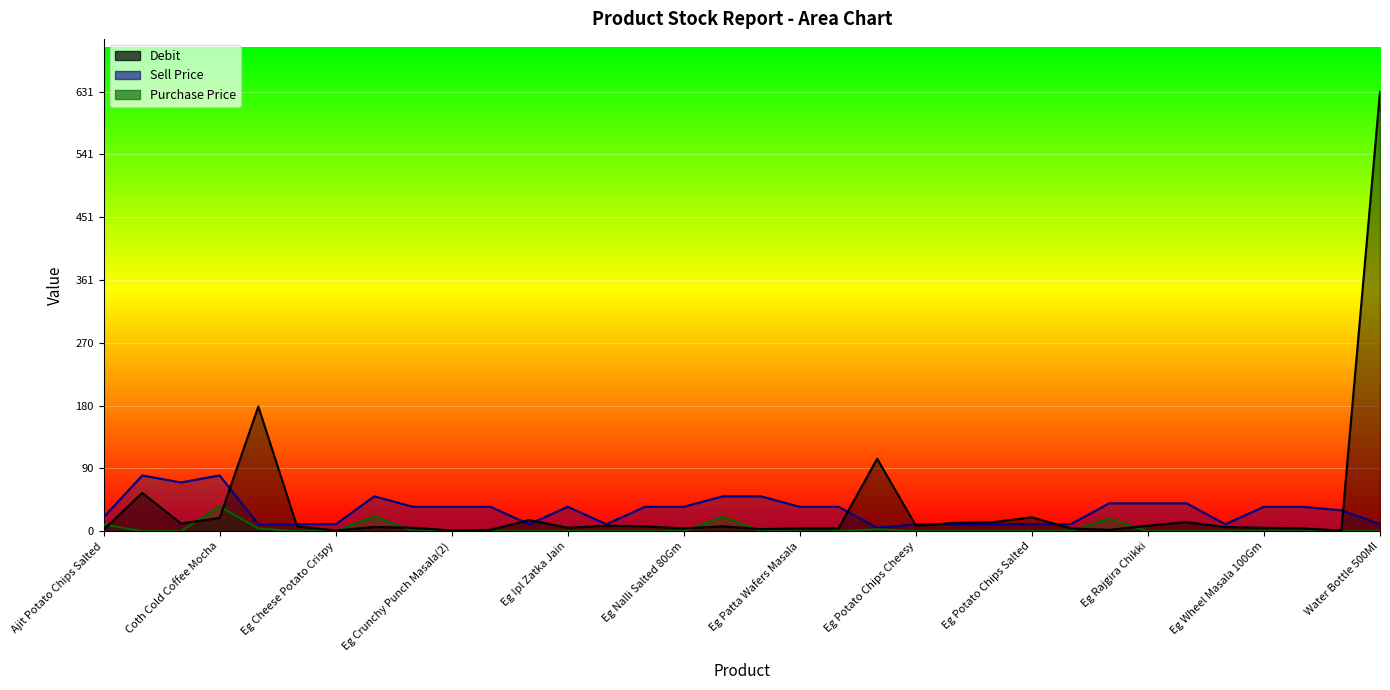

Where is Debit nearest to the value 316?

Cream Roll